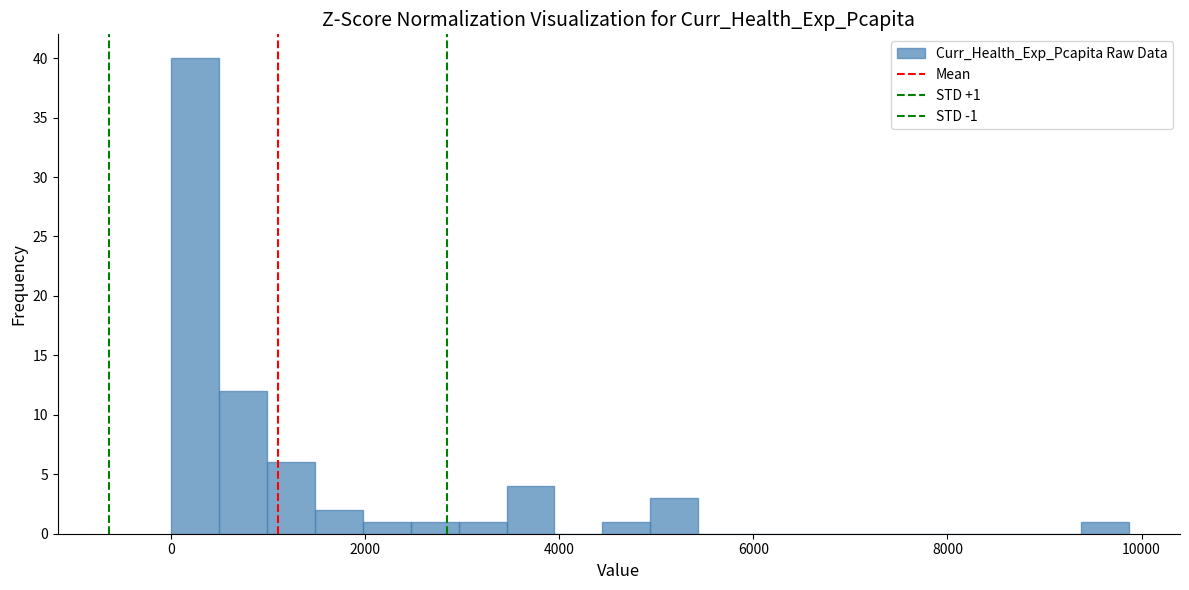

Around what value on the x-axis is the tallest bar? Give the approximate position of its centre, as read against the axis.

200